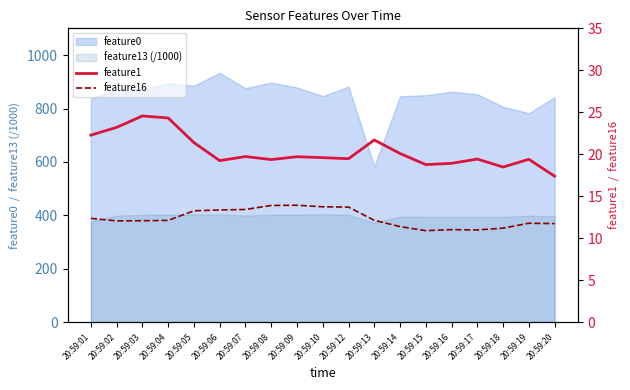

True or false: feature16 and feature1 intersect in this chart.

False